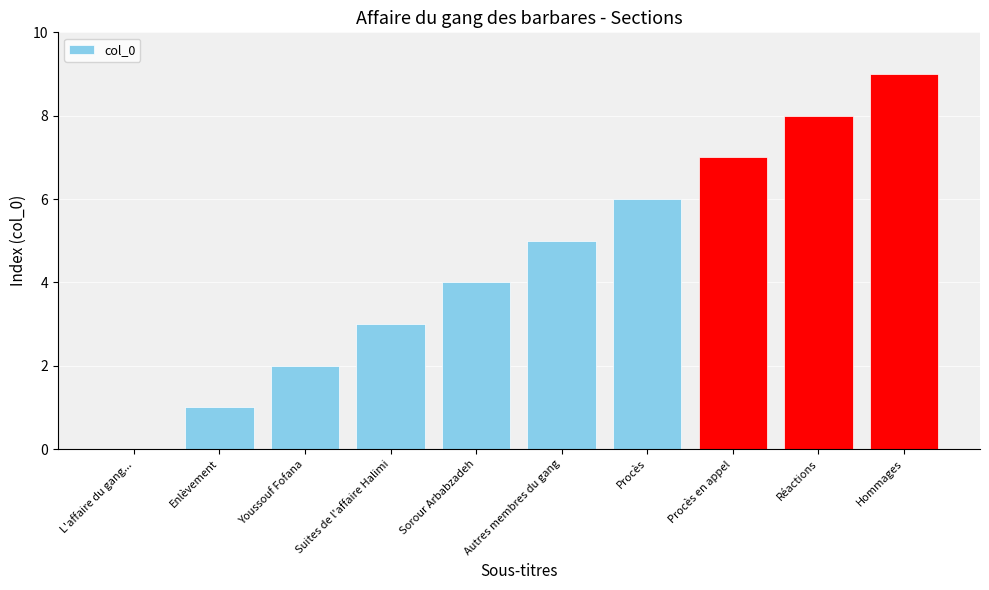

How many values are between 2 and 7?

6